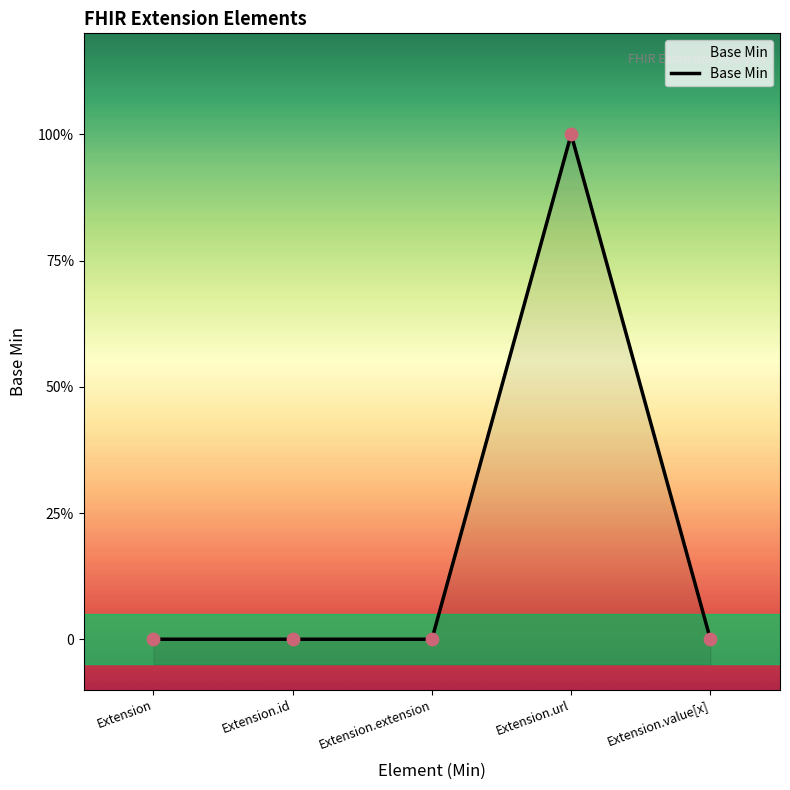

Which has a higher value, Extension.value[x] or Extension.extension?

Extension.value[x]